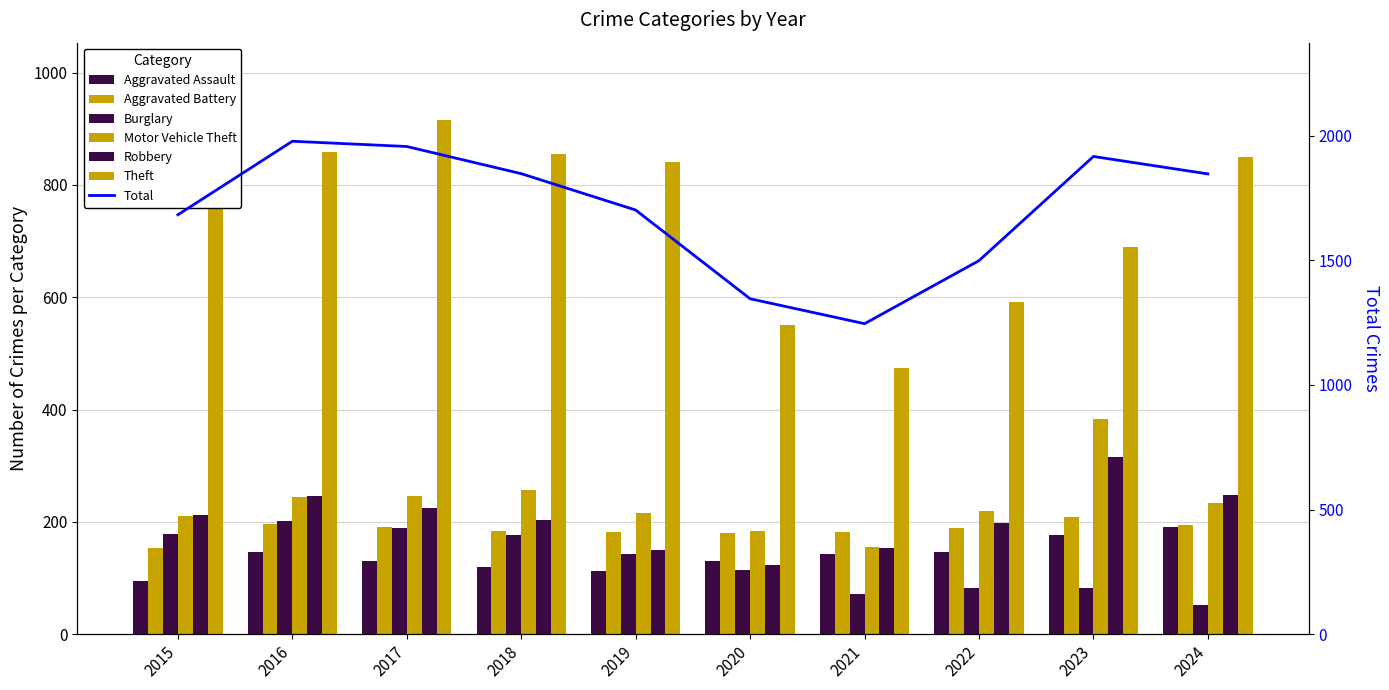

At 2017, list the series in order from largest to smallest.

Theft, Motor Vehicle Theft, Robbery, Aggravated Battery, Burglary, Aggravated Assault